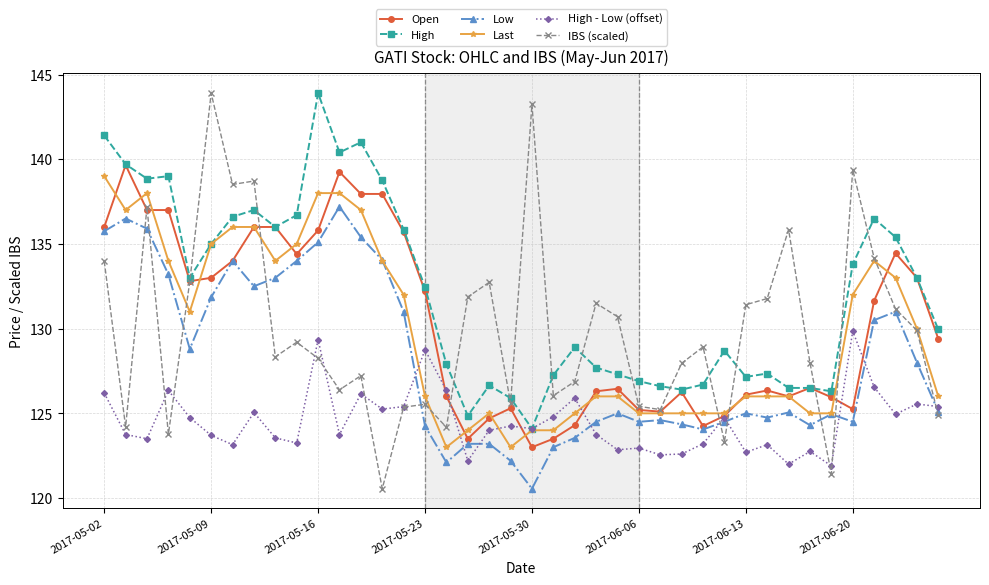

What is the value of the High - Low (offset) point at the 26th from the left?

123.0